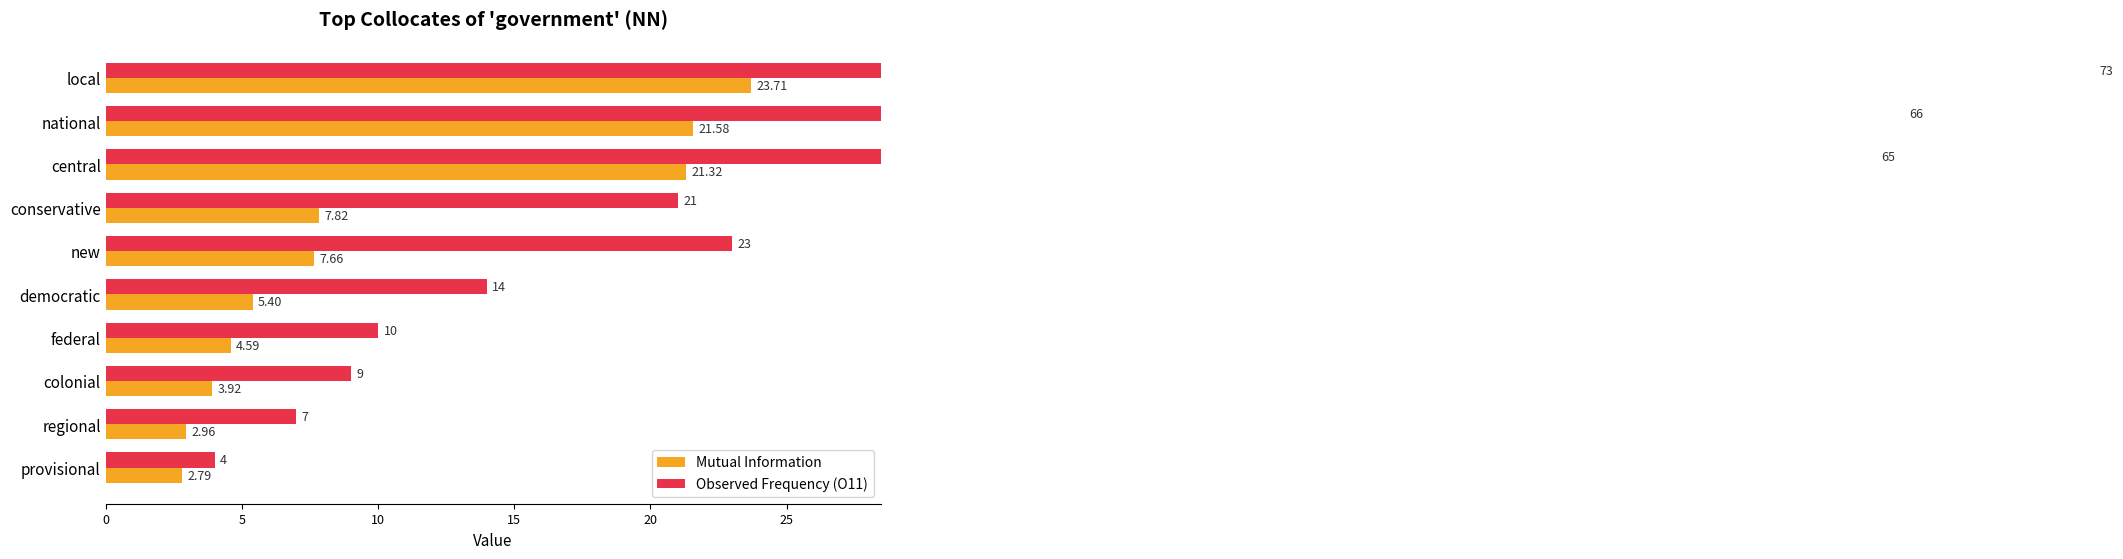

What are all the series names shown in the legend?

Mutual Information, Observed Frequency (O11)